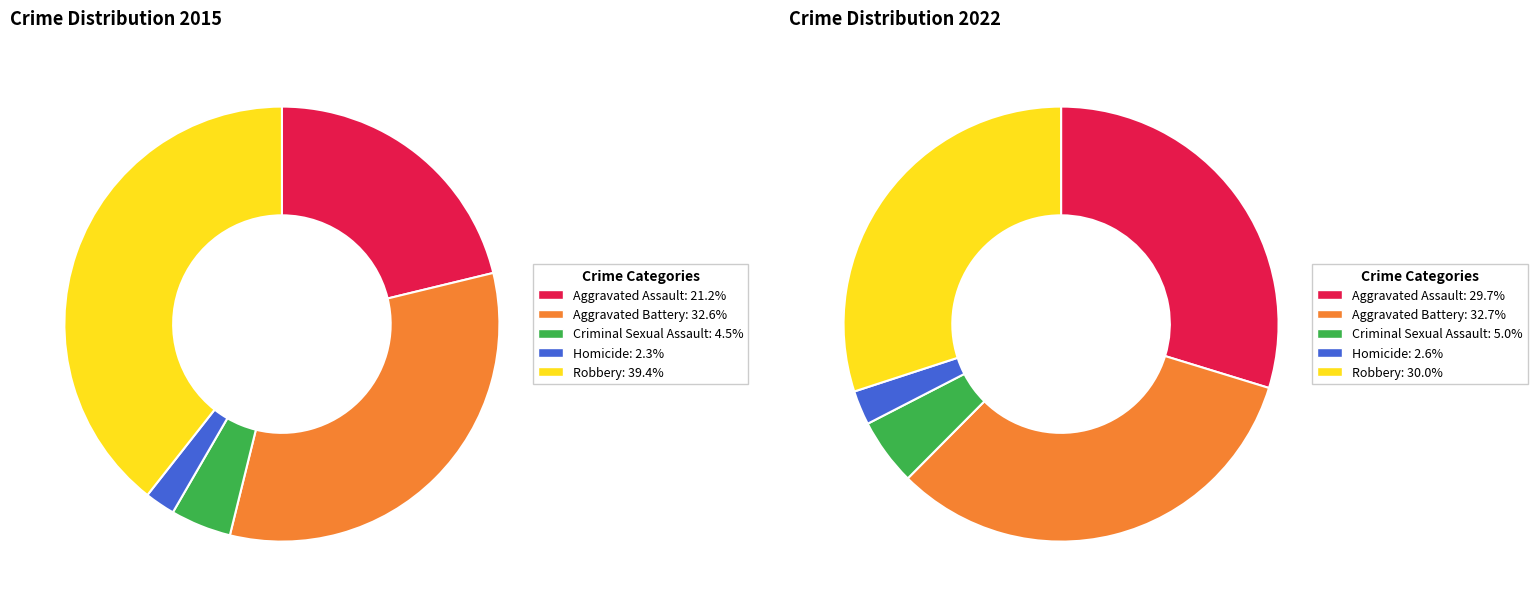

How many segments does this pie chart have?

5